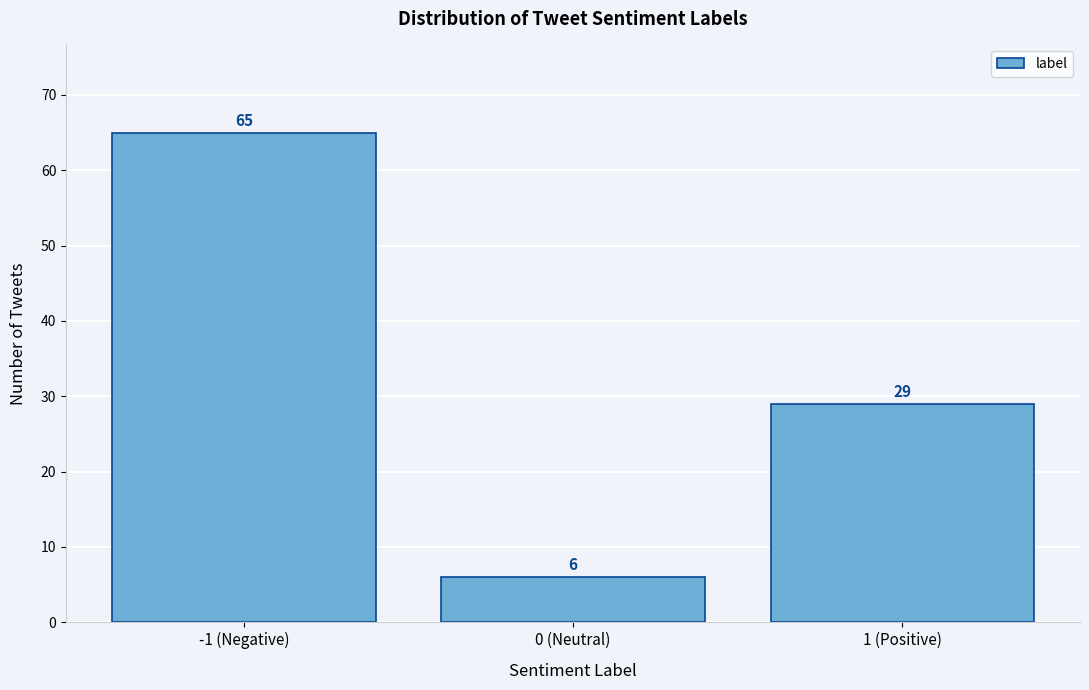

Reading right to left, transcribe all the data shown in this chart.

1 (Positive)=29	0 (Neutral)=6	-1 (Negative)=65